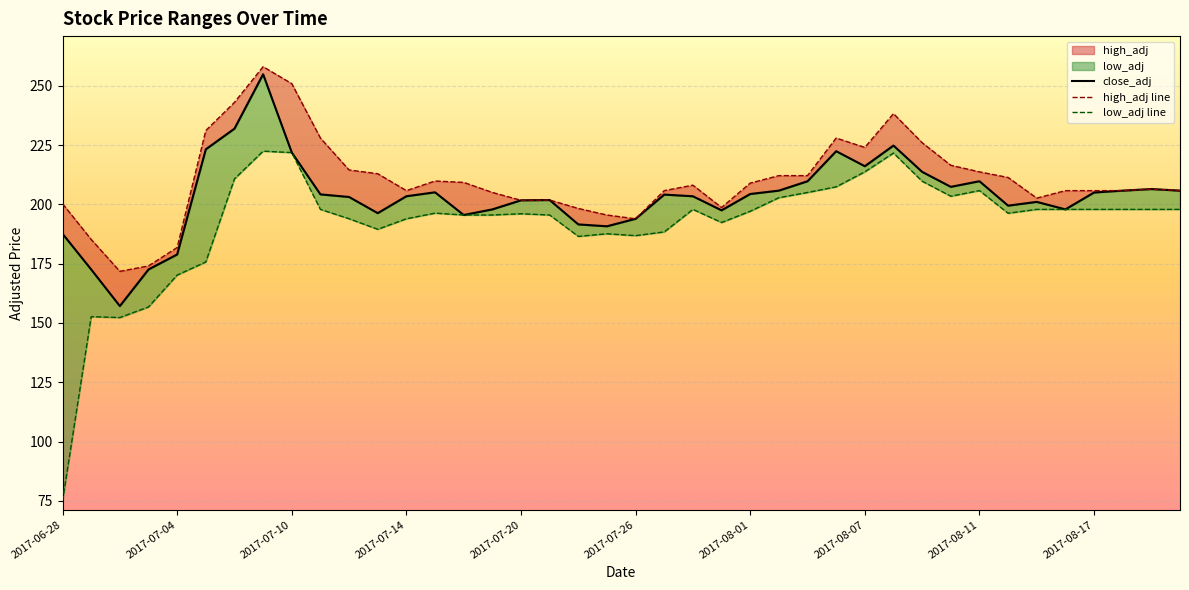

Rank the series at 2017-08-17 from lowest to highest value.

low_adj line, close_adj, high_adj line